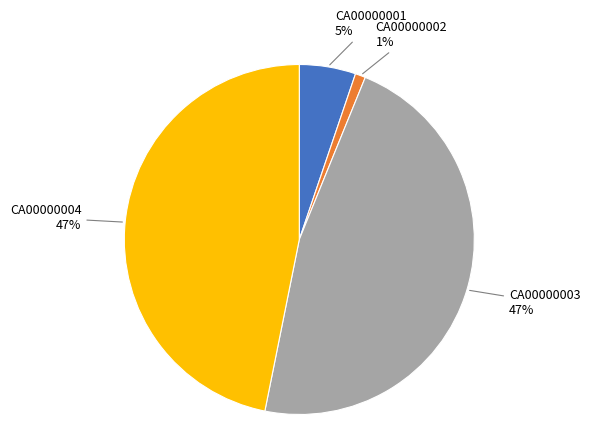

Is there any slice that represents more than half of the pie?

No